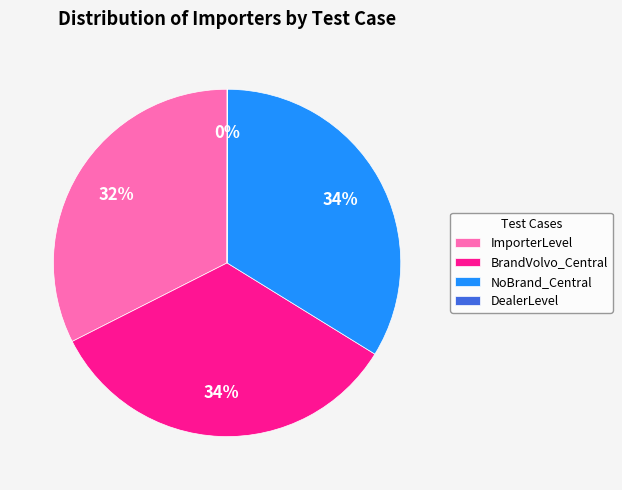

To the nearest percent, what is the average slice percentage?

25%